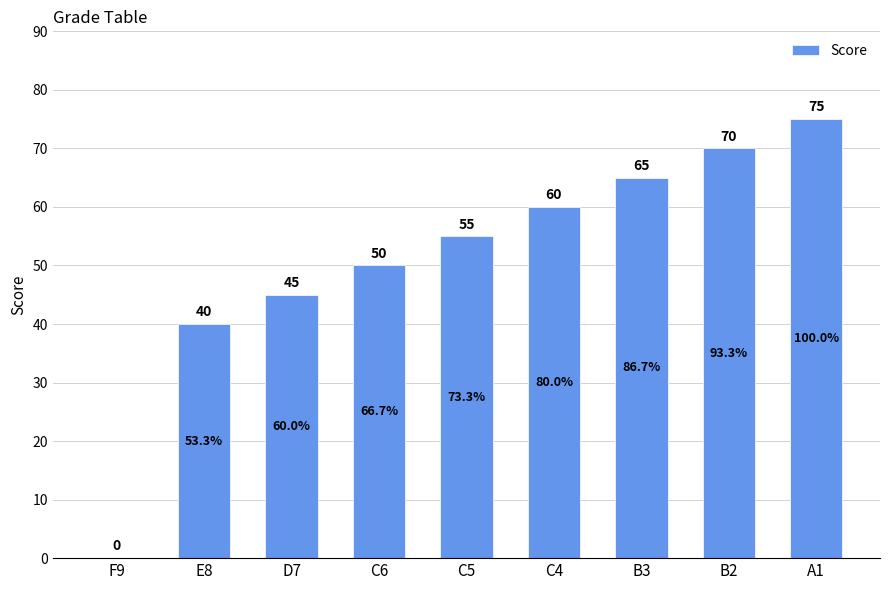

What is the average value?

51